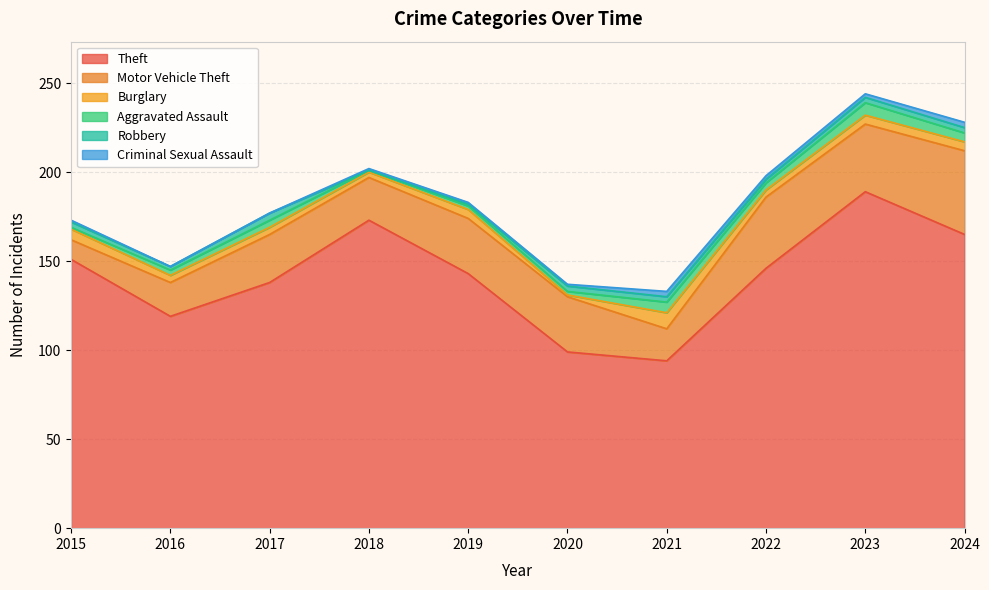

Does the chart have visible grid lines?

Yes